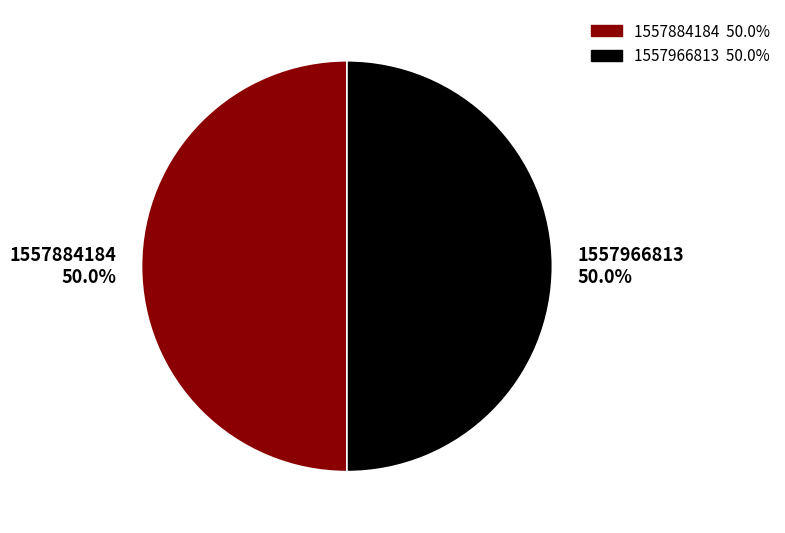

The 1557884184 slice represents 50% of the pie. True or false?

True